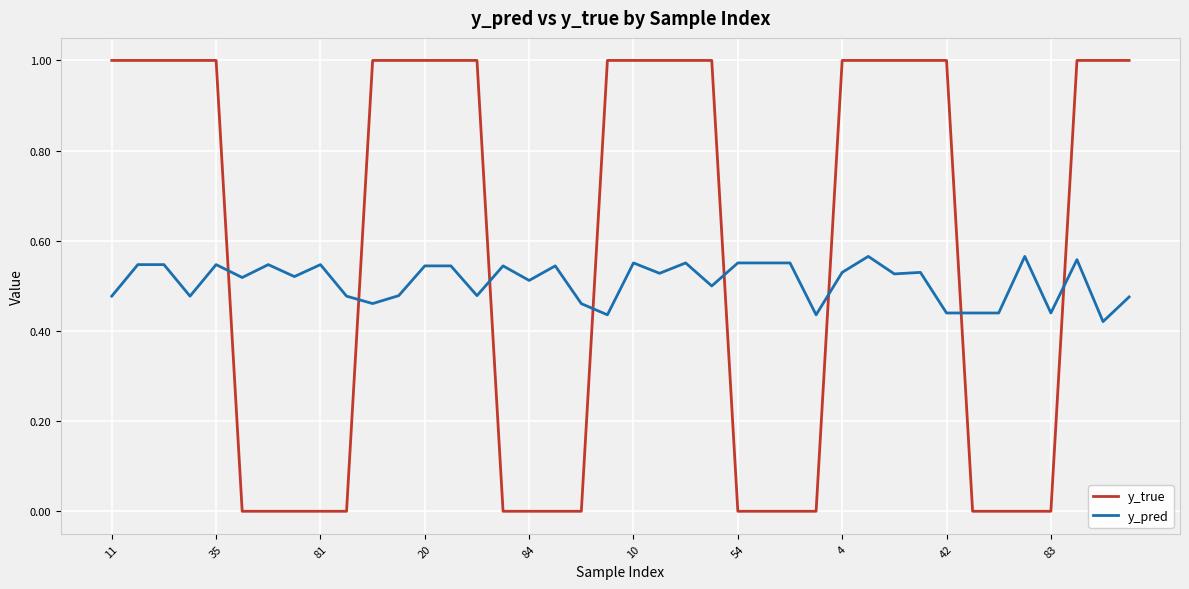

Which series has the largest total across all categories?

y_true